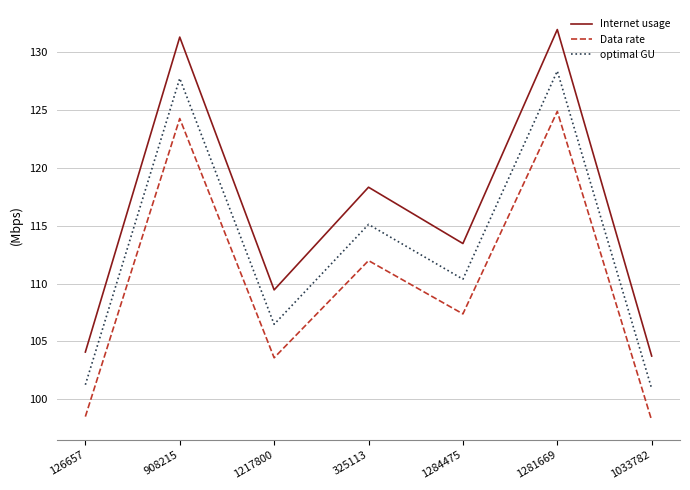

What position from the left is 1033782?

7